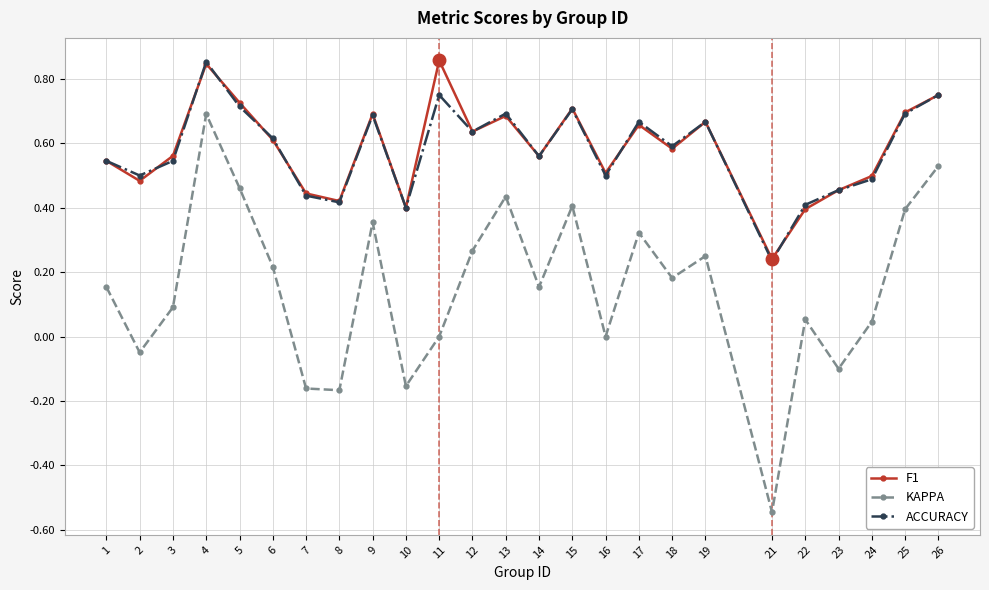

What is the total value across all series at 6?

1.4